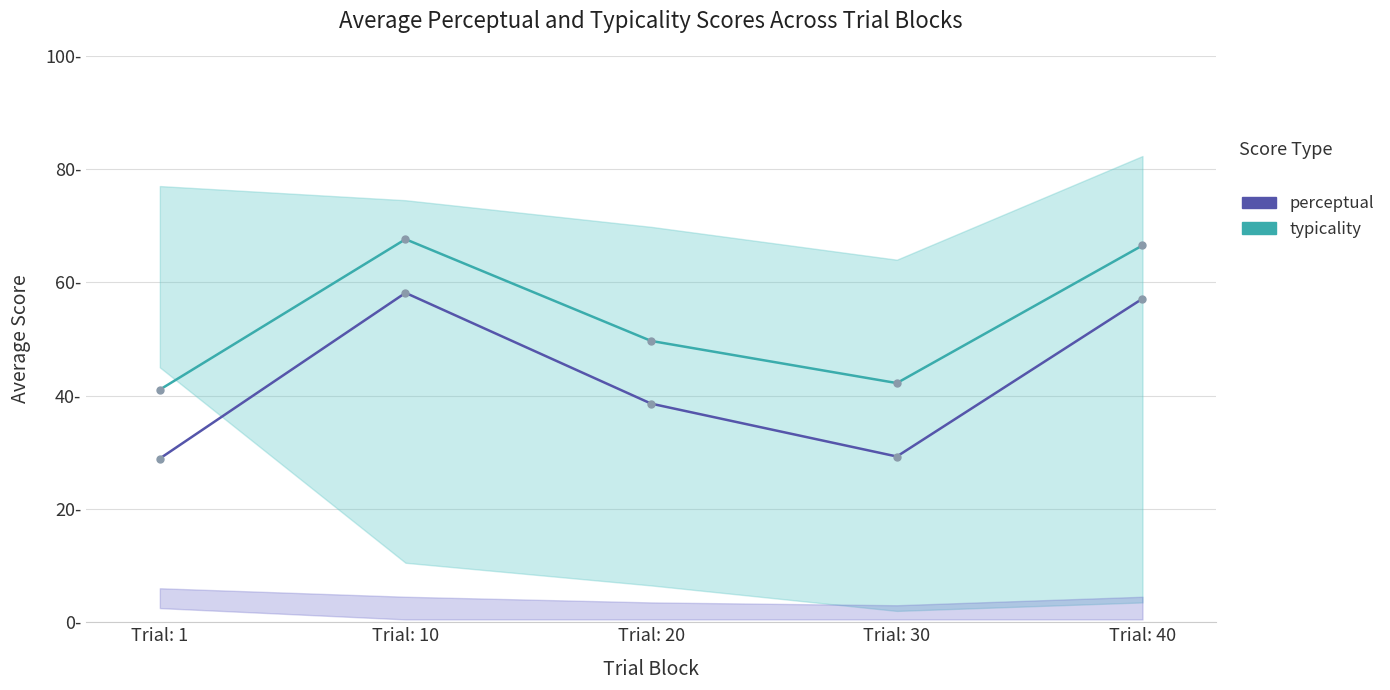

Reading left to right, transcribe all the data shown in this chart.

typicality: 41.1	67.6	49.7	42.2	66.5
perceptual: 28.9	58.1	38.6	29.3	57.1